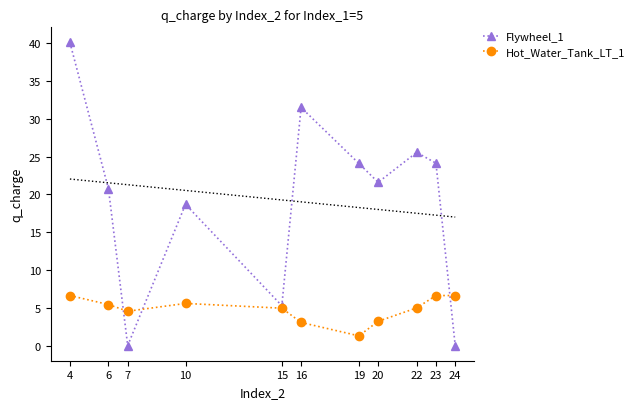

Is the value of Hot_Water_Tank_LT_1 at 24 greater than the value of Flywheel_1 at 6?

No